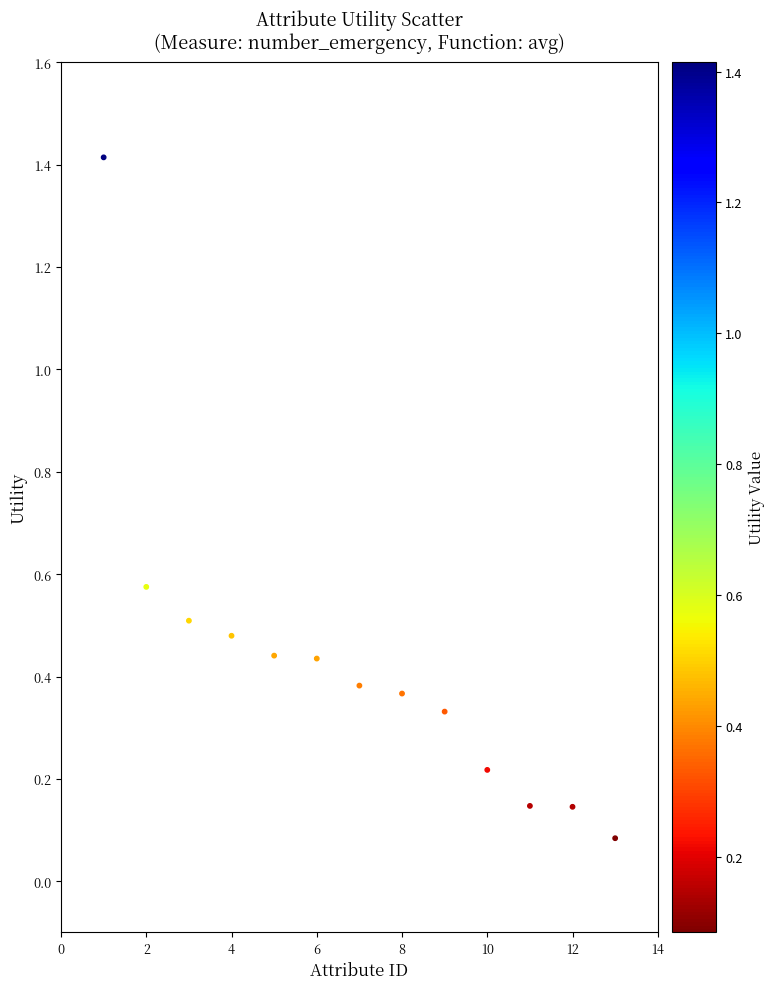

What is the range of Y values (max minus min)?

1.3